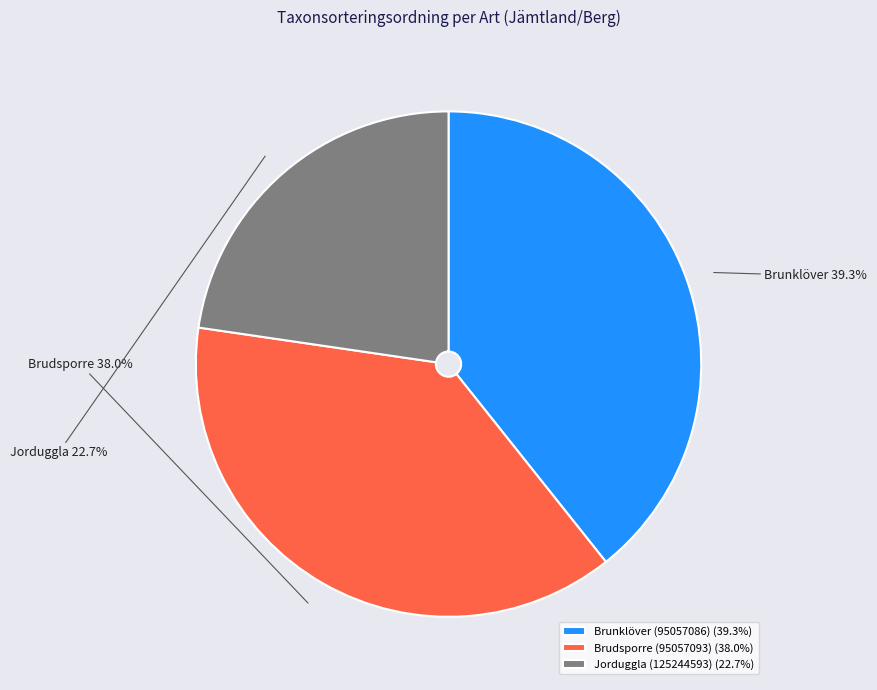

Is it true that Jorduggla (125244593) is 23% of the pie?

True